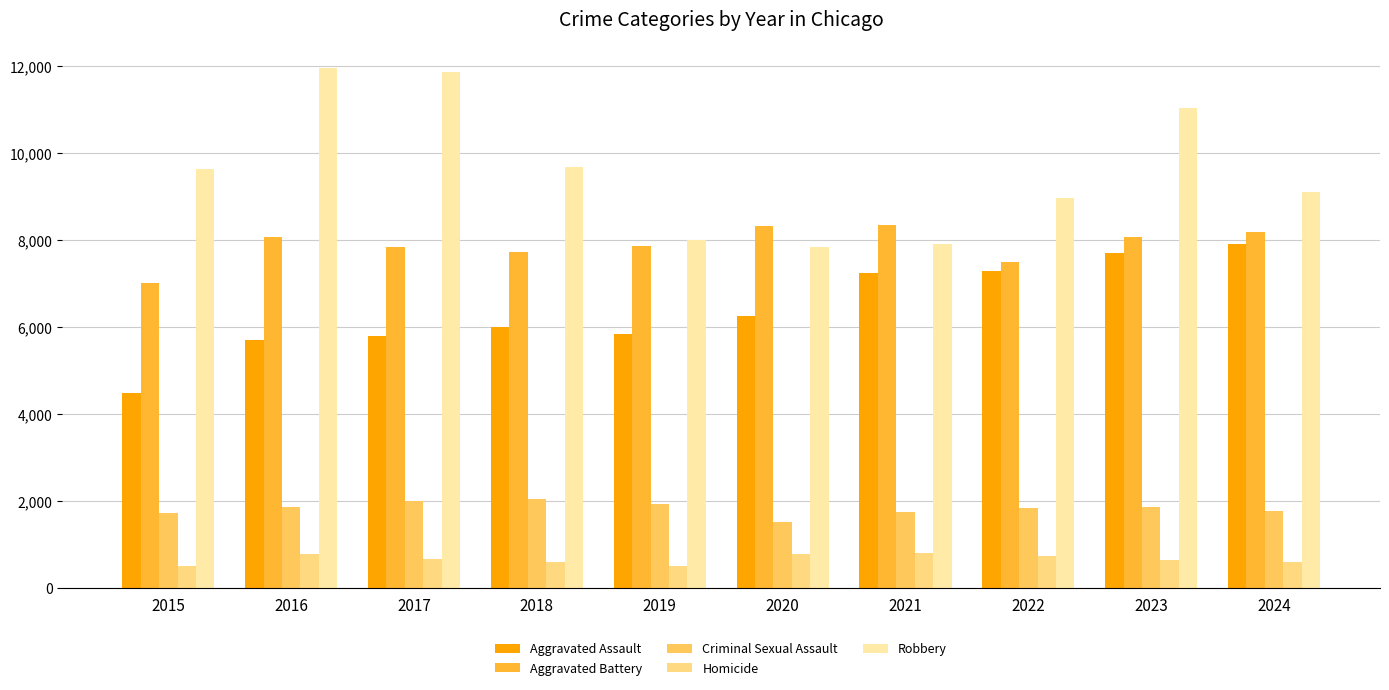

Which category has the highest value in the Aggravated Assault series?

2024